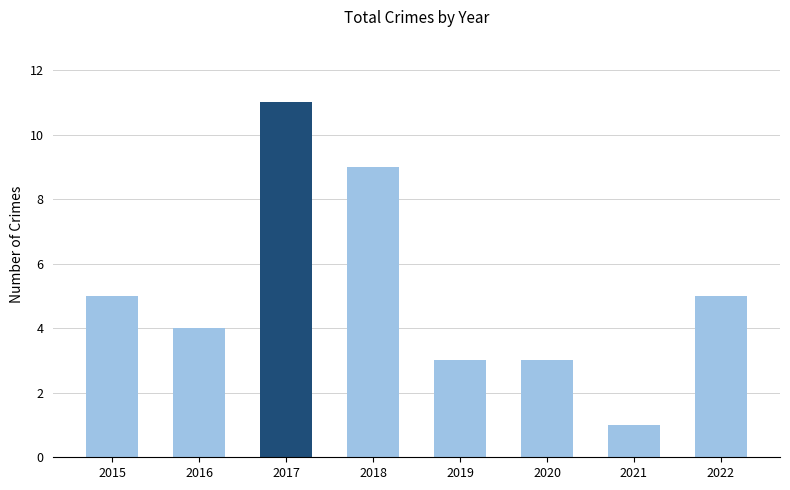

Count the number of data series in this chart.

1